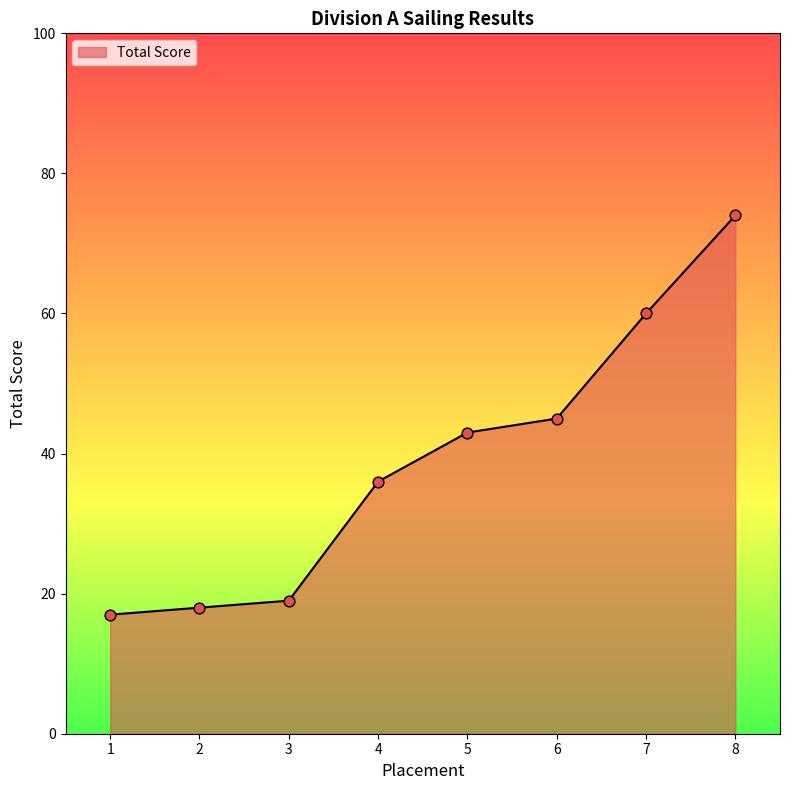

Which has a higher value, 5 or 3?

5